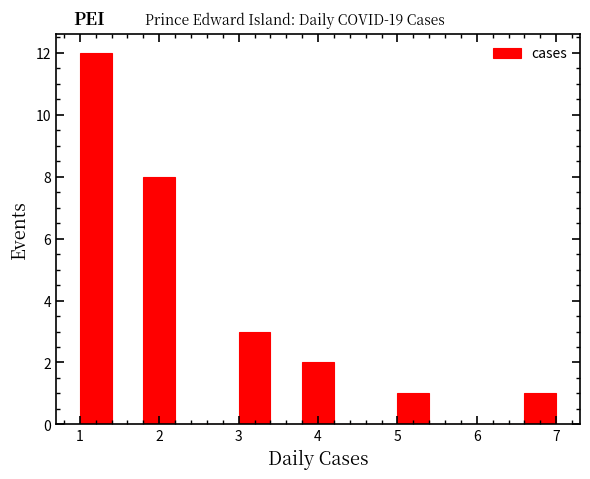

Reading left to right, transcribe this chart: for each bar, give the range it covers on the x-axis and its height. The values are not printed on the chart, so give them approximately, as read against the axis.

1.0 to 1.4: 12
1.4 to 1.8: 0
1.8 to 2.2: 8
2.2 to 2.6: 0
2.6 to 3.0: 0
3.0 to 3.4: 3
3.4 to 3.8: 0
3.8 to 4.2: 2
4.2 to 4.6: 0
4.6 to 5.0: 0
5.0 to 5.4: 1
5.4 to 5.8: 0
5.8 to 6.2: 0
6.2 to 6.6: 0
6.6 to 7.0: 1